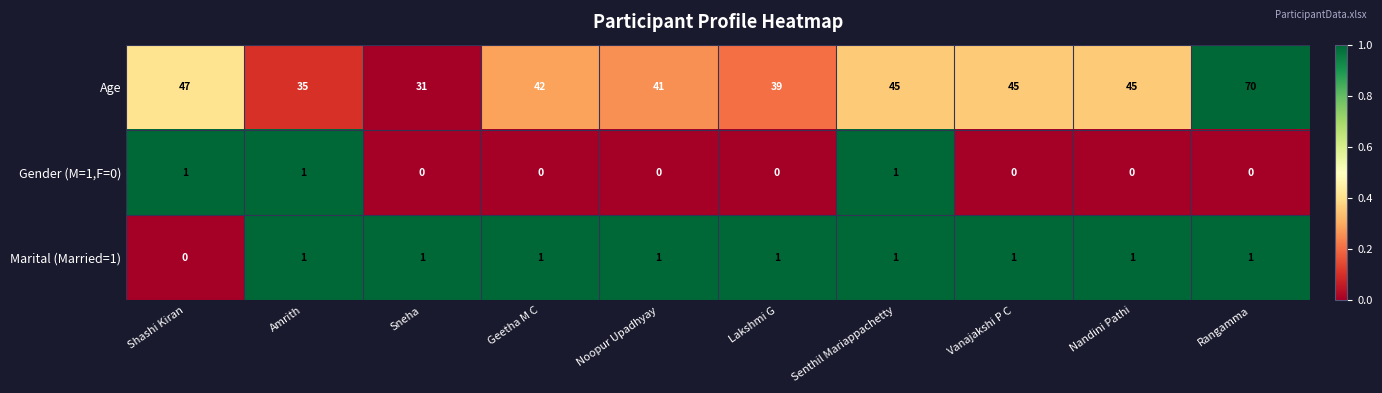

Reading left to right, transcribe all the data shown in this chart.

Age: Shashi Kiran=47	Amrith=35	Sneha=31	Geetha M C=42	Noopur Upadhyay=41	Lakshmi G=39	Senthil Mariappachetty=45	Vanajakshi P C=45	Nandini Pathi=45	Rangamma=70
Gender (M=1,F=0): Shashi Kiran=1	Amrith=1	Sneha=0	Geetha M C=0	Noopur Upadhyay=0	Lakshmi G=0	Senthil Mariappachetty=1	Vanajakshi P C=0	Nandini Pathi=0	Rangamma=0
Marital (Married=1): Shashi Kiran=0	Amrith=1	Sneha=1	Geetha M C=1	Noopur Upadhyay=1	Lakshmi G=1	Senthil Mariappachetty=1	Vanajakshi P C=1	Nandini Pathi=1	Rangamma=1